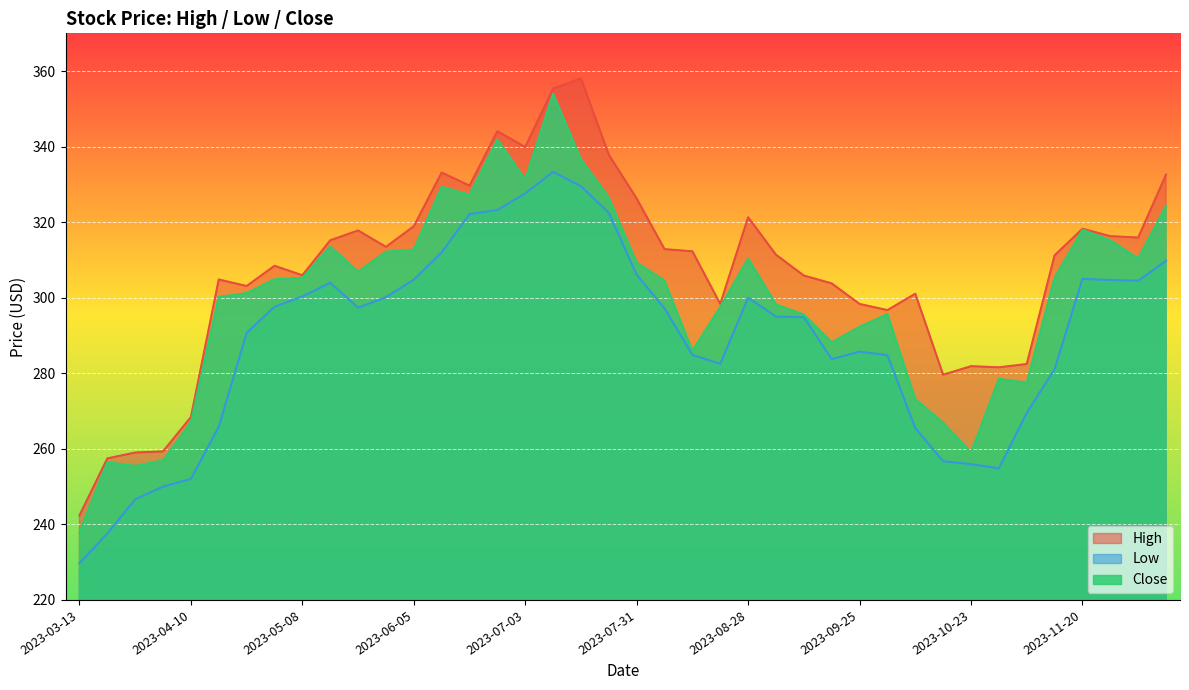

Where does the Low series first go above 297?

2023-05-01